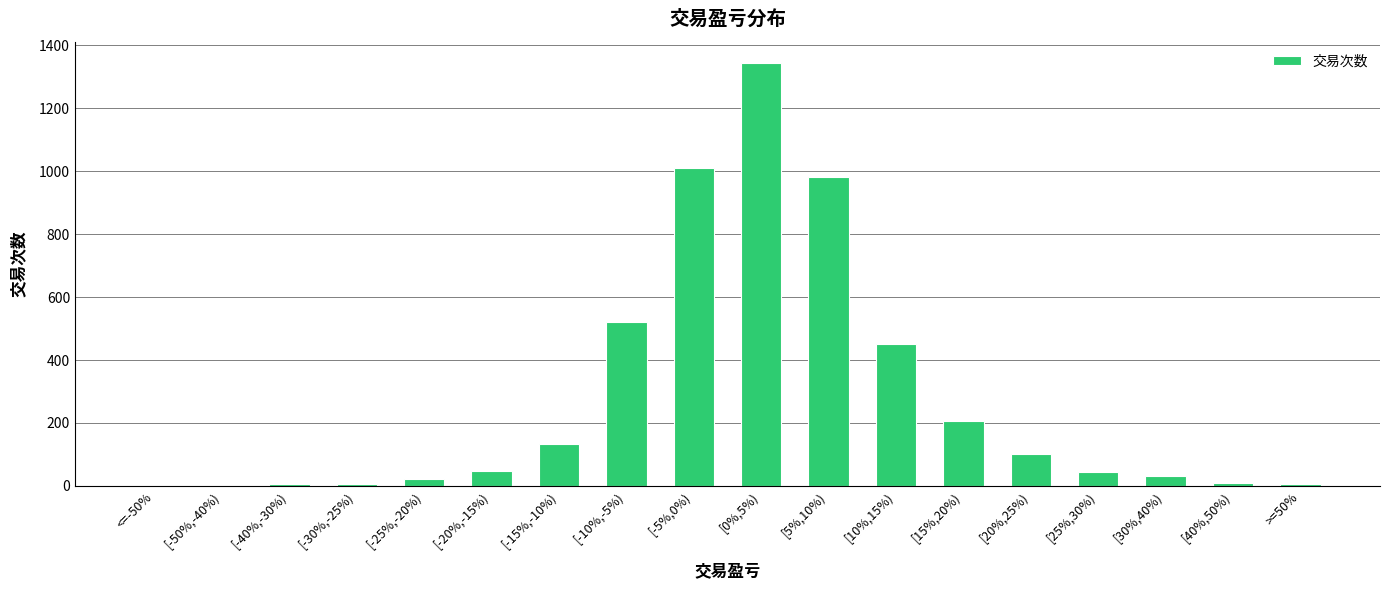

At which category does the chart reach its peak across all series?

[0%,5%)